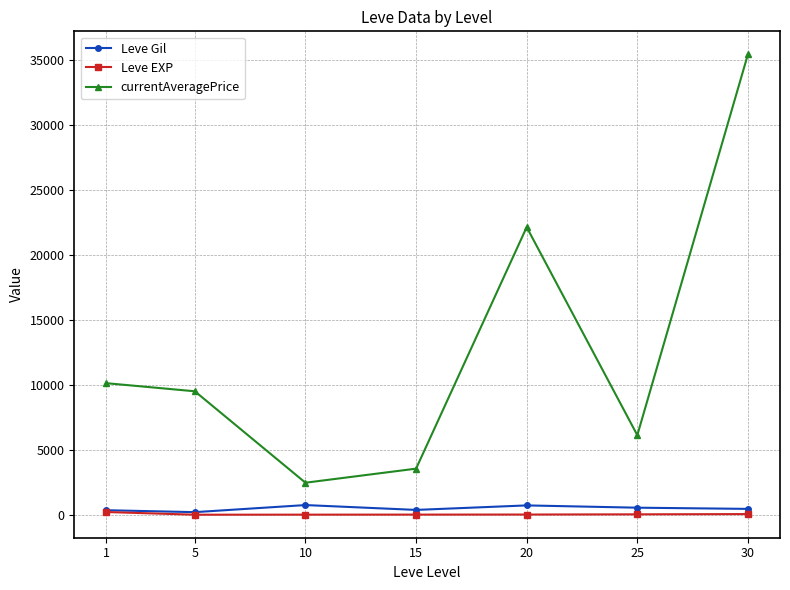

What is the maximum value shown in the chart?

35437.5